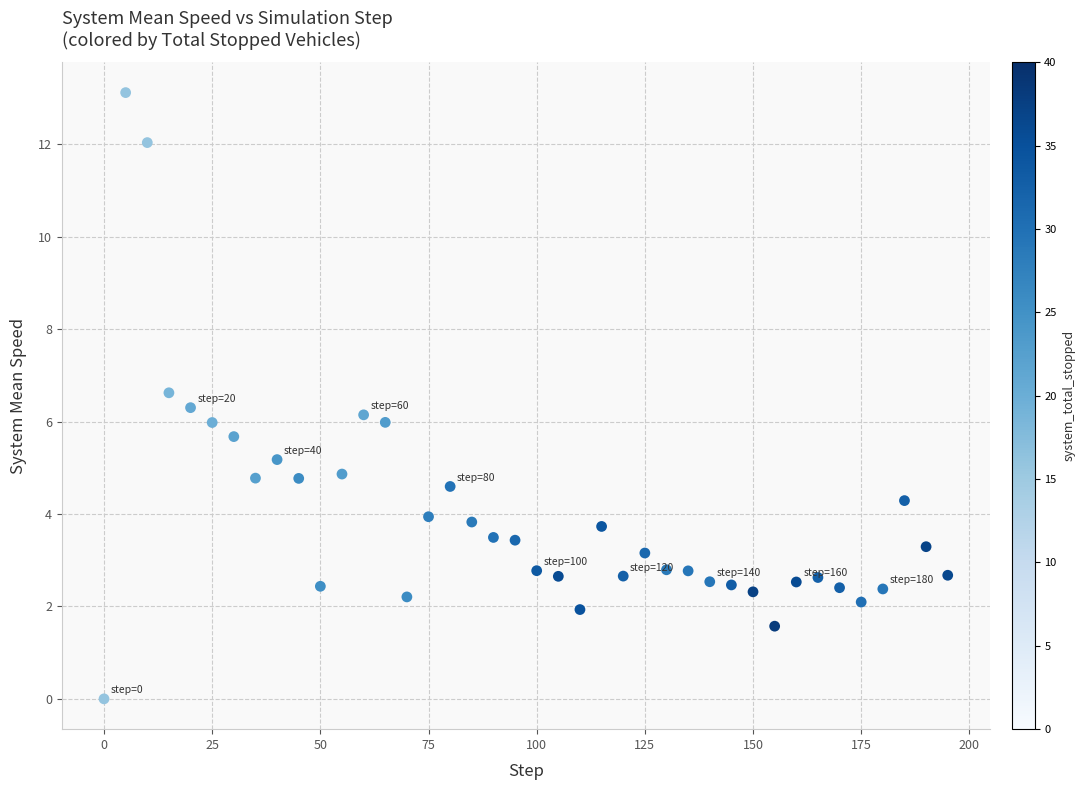

What is the range of X values (max minus min)?

195.0